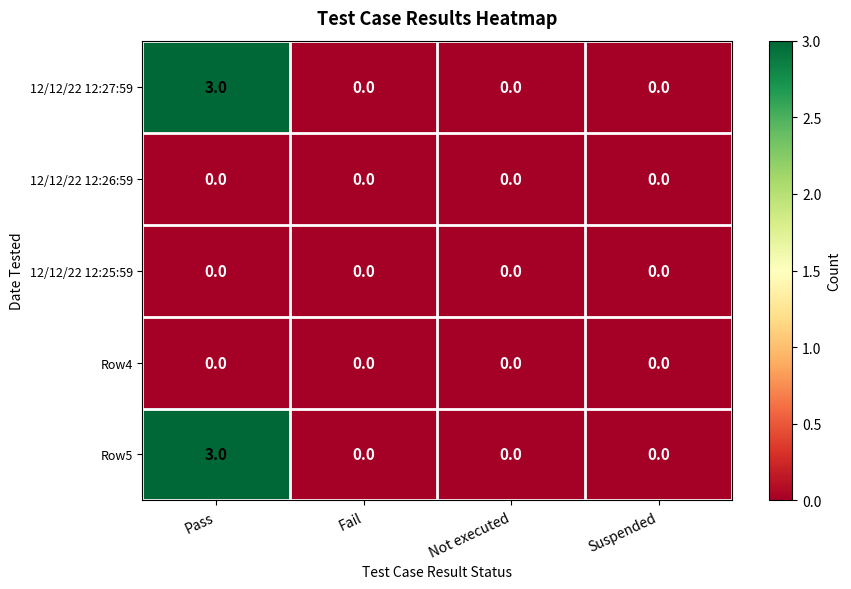

How many series are shown in this chart?

5